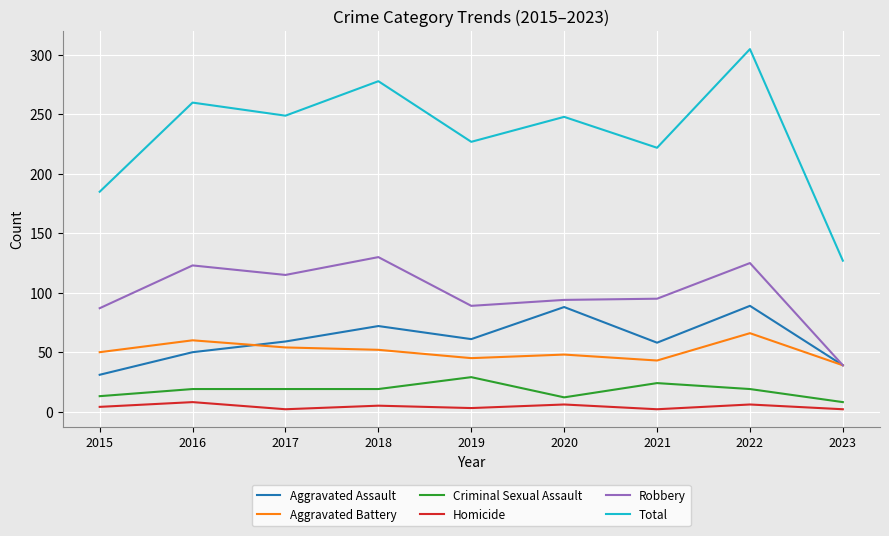

What is the sum of all Criminal Sexual Assault values?

162